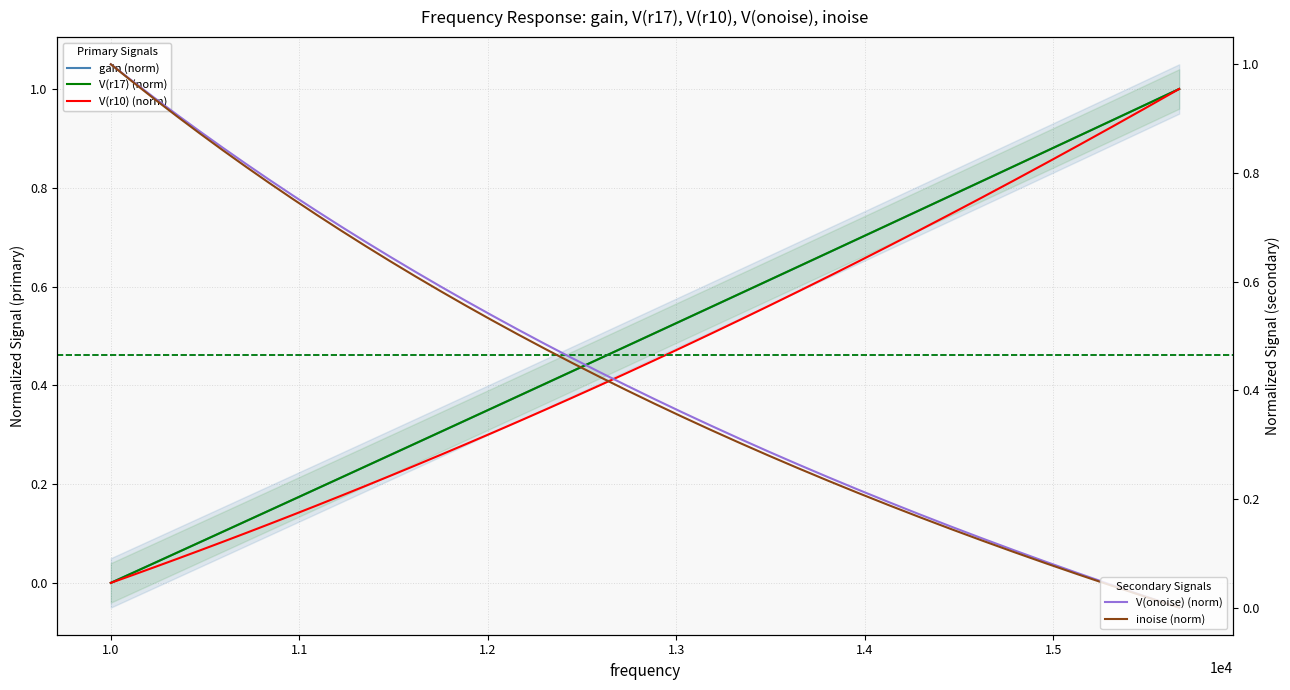

After their last crossing, which series has the higher values: inoise or gain?

gain